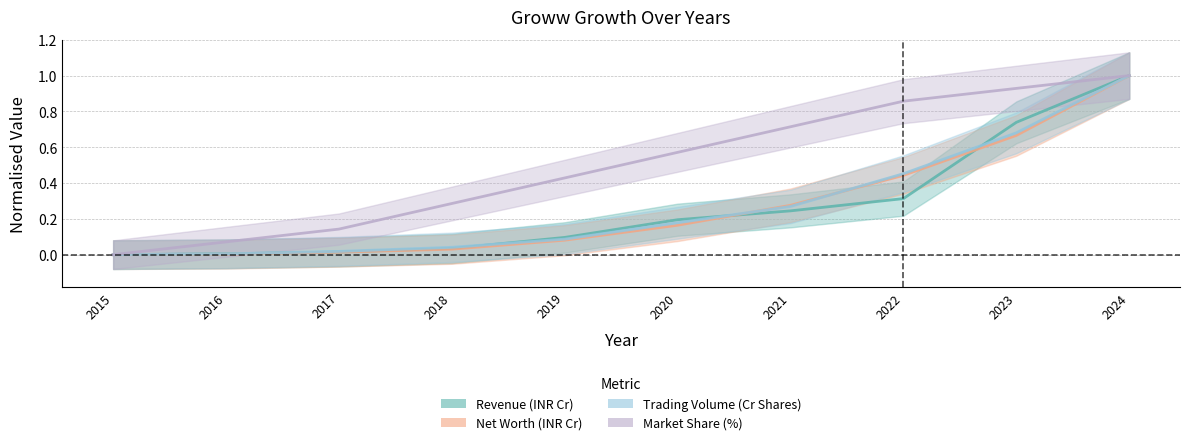

Reading left to right, extract all data points from this chart.

Revenue (INR Cr): 2015=0.0	2016=0.0	2017=0.0	2018=0.0	2019=0.1	2020=0.2	2021=0.2	2022=0.3	2023=0.7	2024=1.0
Net Worth (INR Cr): 2015=0.0	2016=0.0	2017=0.0	2018=0.0	2019=0.1	2020=0.2	2021=0.3	2022=0.4	2023=0.7	2024=1.0
Trading Volume (Cr Shares): 2015=0.0	2016=0.0	2017=0.0	2018=0.0	2019=0.1	2020=0.2	2021=0.3	2022=0.5	2023=0.7	2024=1.0
Market Share (%): 2015=0.0	2016=0.1	2017=0.1	2018=0.3	2019=0.4	2020=0.6	2021=0.7	2022=0.9	2023=0.9	2024=1.0